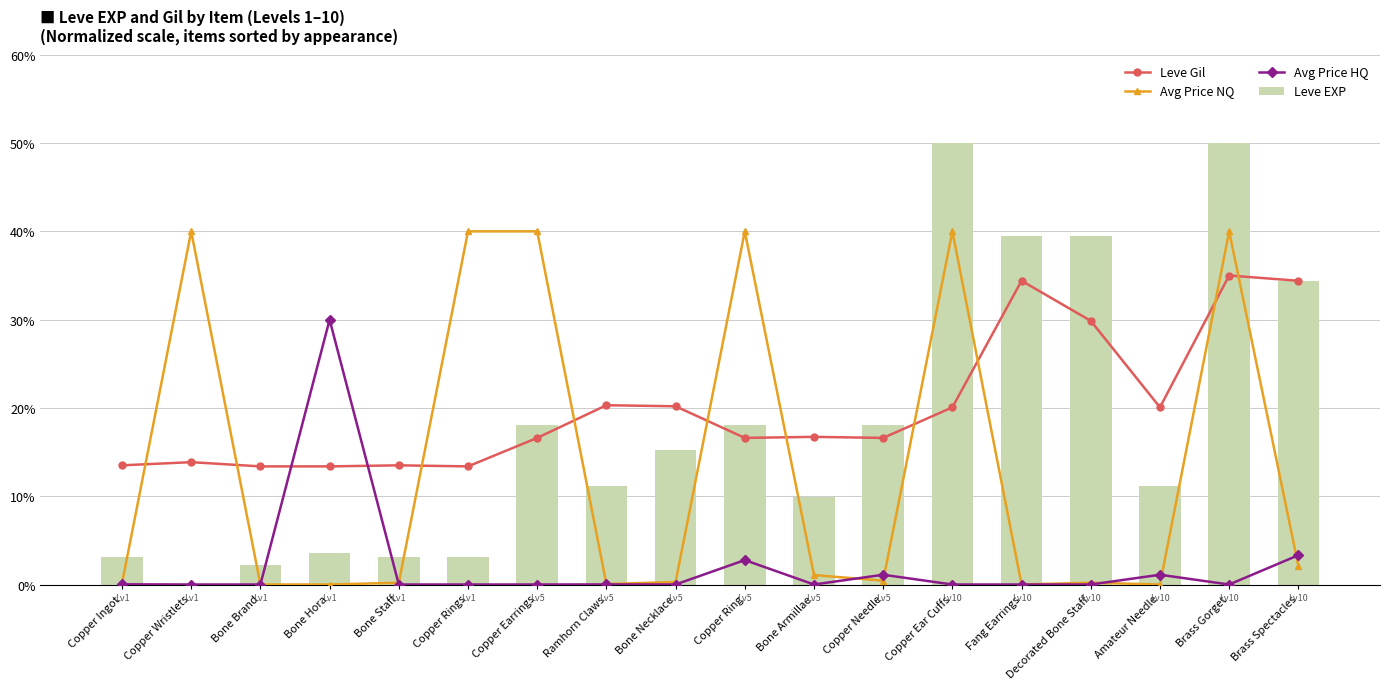

Reading right to left, what are all the values shown in this chart?

Leve Gil: Brass Spectacles=34.4	Brass Gorget=35.0	Amateur Needle=20.1	Decorated Bone Staff=29.9	Fang Earrings=34.4	Copper Ear Cuffs=20.1	Copper Needle=16.6	Bone Armillae=16.7	Copper Ring=16.6	Bone Necklace=20.2	Ramhorn Claws=20.3	Copper Earrings=16.6	Copper Rings=13.4	Bone Staff=13.5	Bone Hora=13.4	Bone Brand=13.4	Copper Wristlets=13.9	Copper Ingot=13.5
Avg Price NQ: Brass Spectacles=2.1	Brass Gorget=40.0	Amateur Needle=0.0	Decorated Bone Staff=0.2	Fang Earrings=0.0	Copper Ear Cuffs=40.0	Copper Needle=0.4	Bone Armillae=1.1	Copper Ring=40.0	Bone Necklace=0.3	Ramhorn Claws=0.1	Copper Earrings=40.0	Copper Rings=40.0	Bone Staff=0.2	Bone Hora=0.0	Bone Brand=0.0	Copper Wristlets=40.0	Copper Ingot=0.1
Avg Price HQ: Brass Spectacles=3.3	Brass Gorget=0.0	Amateur Needle=1.1	Decorated Bone Staff=0.0	Fang Earrings=0.0	Copper Ear Cuffs=0.0	Copper Needle=1.1	Bone Armillae=0.0	Copper Ring=2.8	Bone Necklace=0.0	Ramhorn Claws=0.0	Copper Earrings=0.0	Copper Rings=0.0	Bone Staff=0.0	Bone Hora=30.0	Bone Brand=0.0	Copper Wristlets=0.0	Copper Ingot=0.0
Leve EXP: Brass Spectacles=34.4	Brass Gorget=50.0	Amateur Needle=11.2	Decorated Bone Staff=39.4	Fang Earrings=39.4	Copper Ear Cuffs=50.0	Copper Needle=18.0	Bone Armillae=9.9	Copper Ring=18.0	Bone Necklace=15.2	Ramhorn Claws=11.2	Copper Earrings=18.0	Copper Rings=3.2	Bone Staff=3.2	Bone Hora=3.6	Bone Brand=2.3	Copper Wristlets=0.0	Copper Ingot=3.2